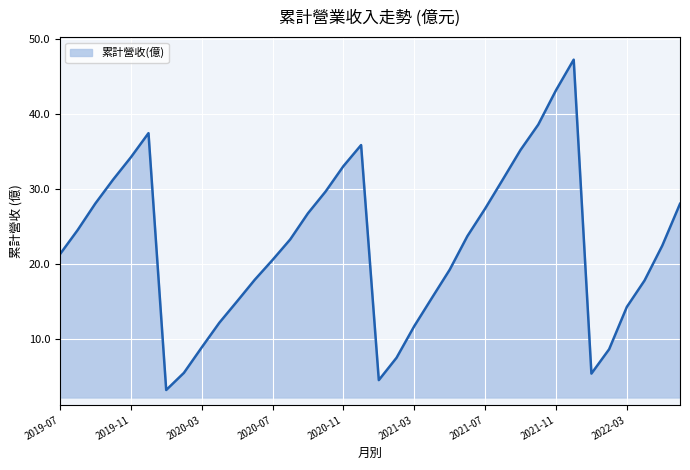

What is the maximum value shown in the chart?

47.3